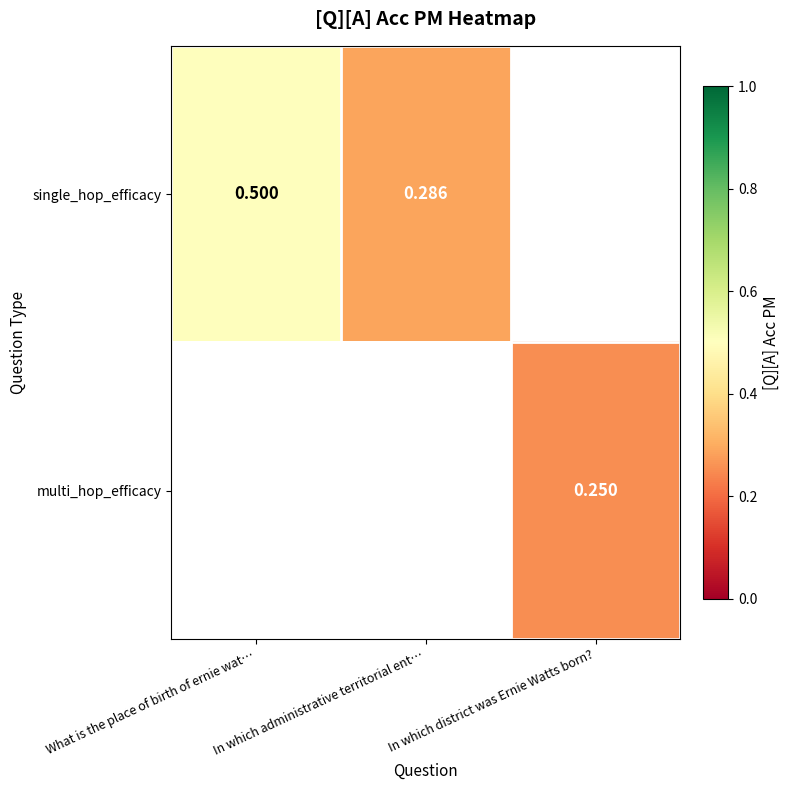

Is the value of single_hop_efficacy at What is the place of birth of ernie wat… greater than the value of multi_hop_efficacy at In which district was Ernie Watts born??

Yes